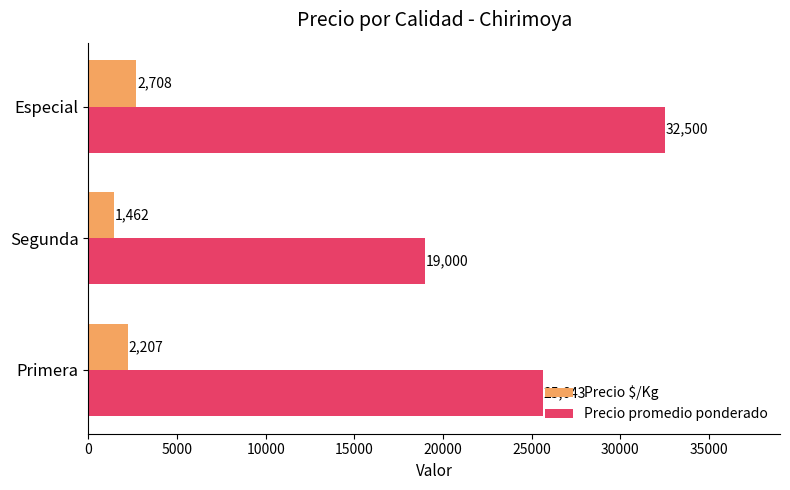

What is the spread (max minus min) of values at Primera?

23436